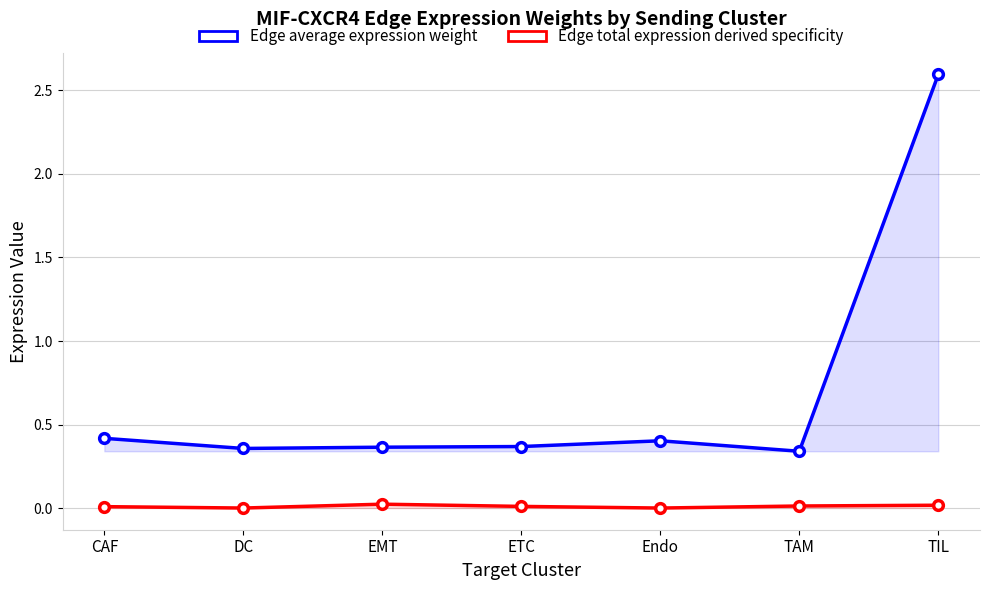

List the series in order of their overall mean, highest first.

Edge average expression weight, Edge total expression derived specificity